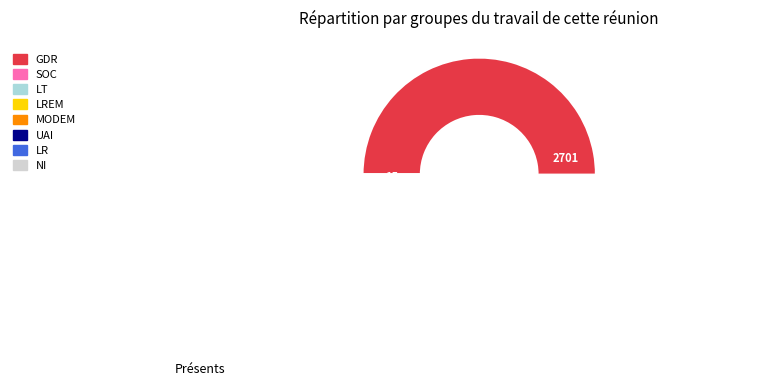

What is the change in value from 0 to 3?

+9